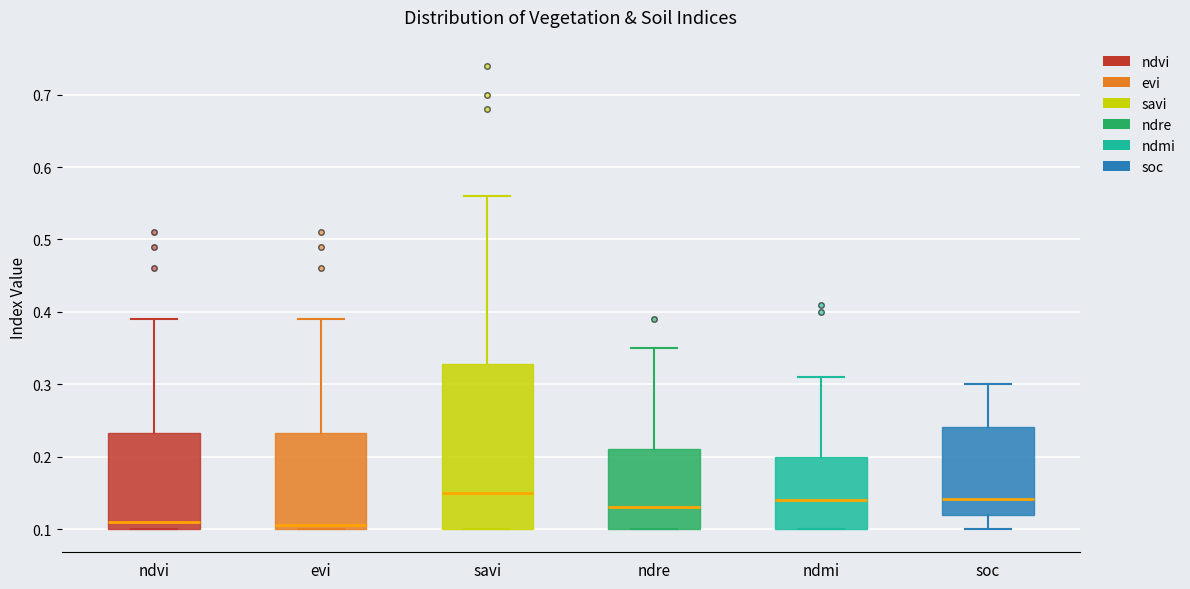

Comparing the boxes themselves (not the whiskers), which one is the tallest?

savi